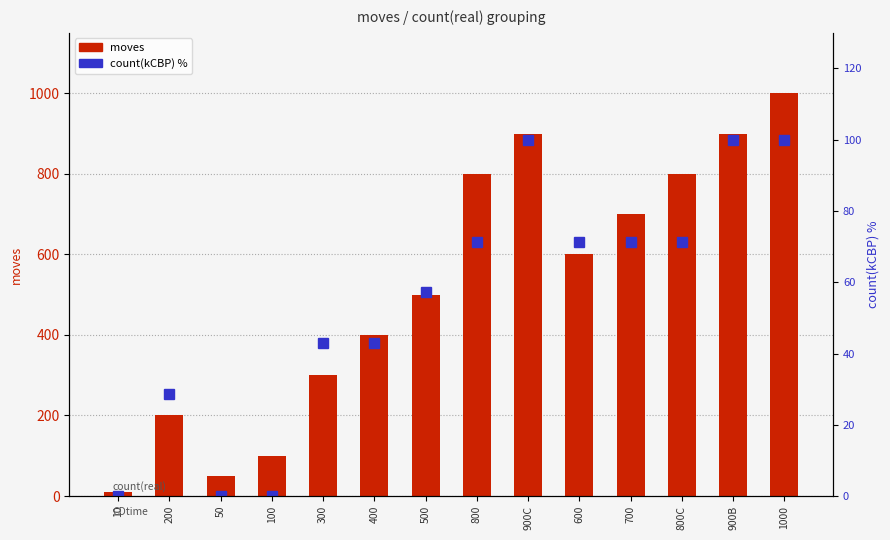

At 300, list the series in order from largest to smallest.

moves, count(kCBP) %